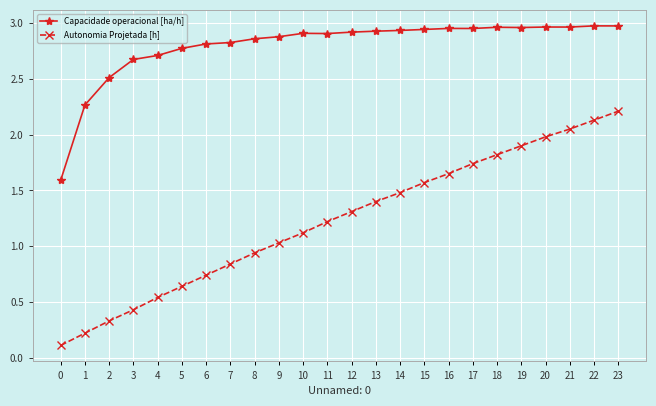

Count the number of data series in this chart.

2